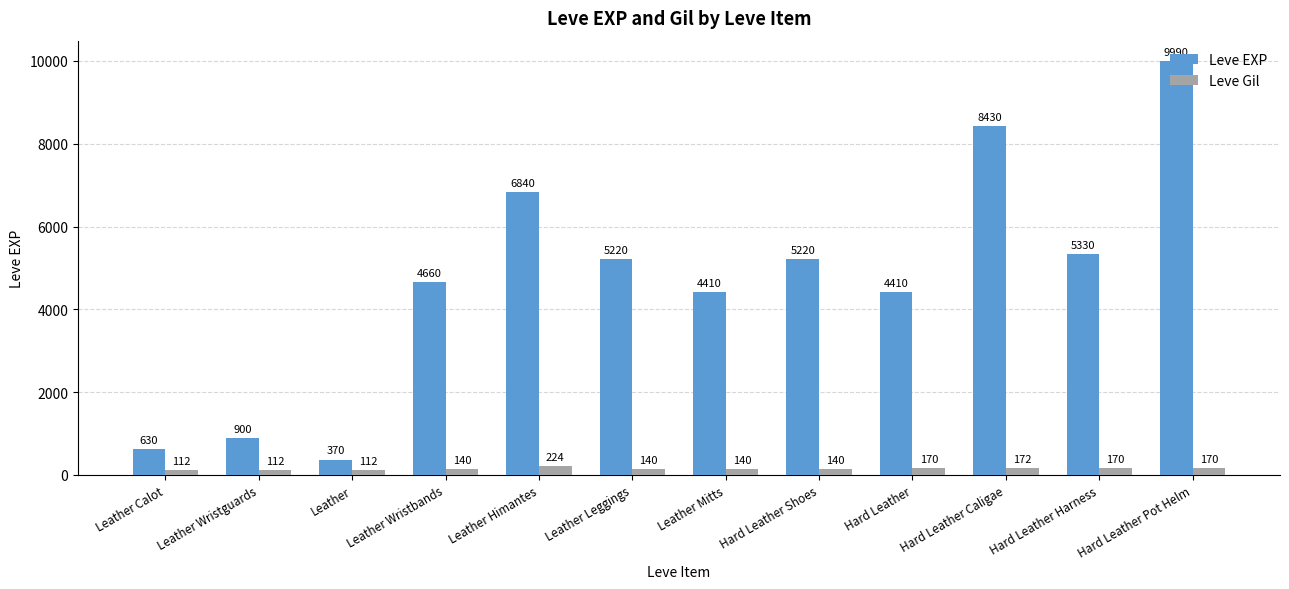

What is the average value of the Leve Gil series?

150